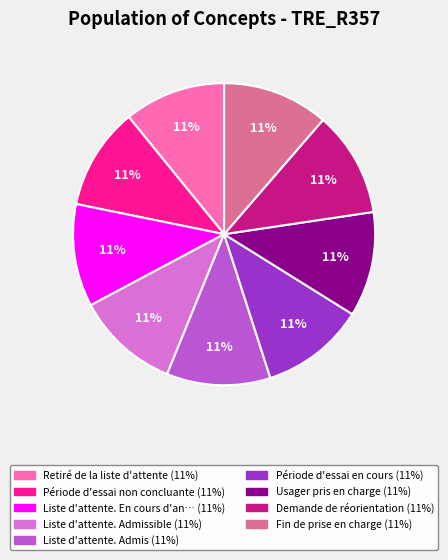

To the nearest percent, what is the average slice percentage?

11%